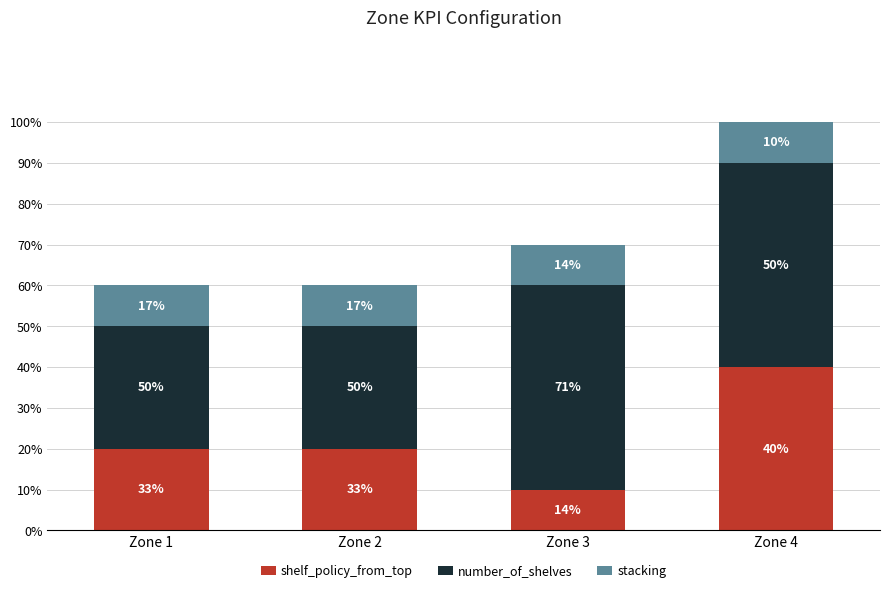

The value of stacking at Zone 1 is 1. True or false?

False